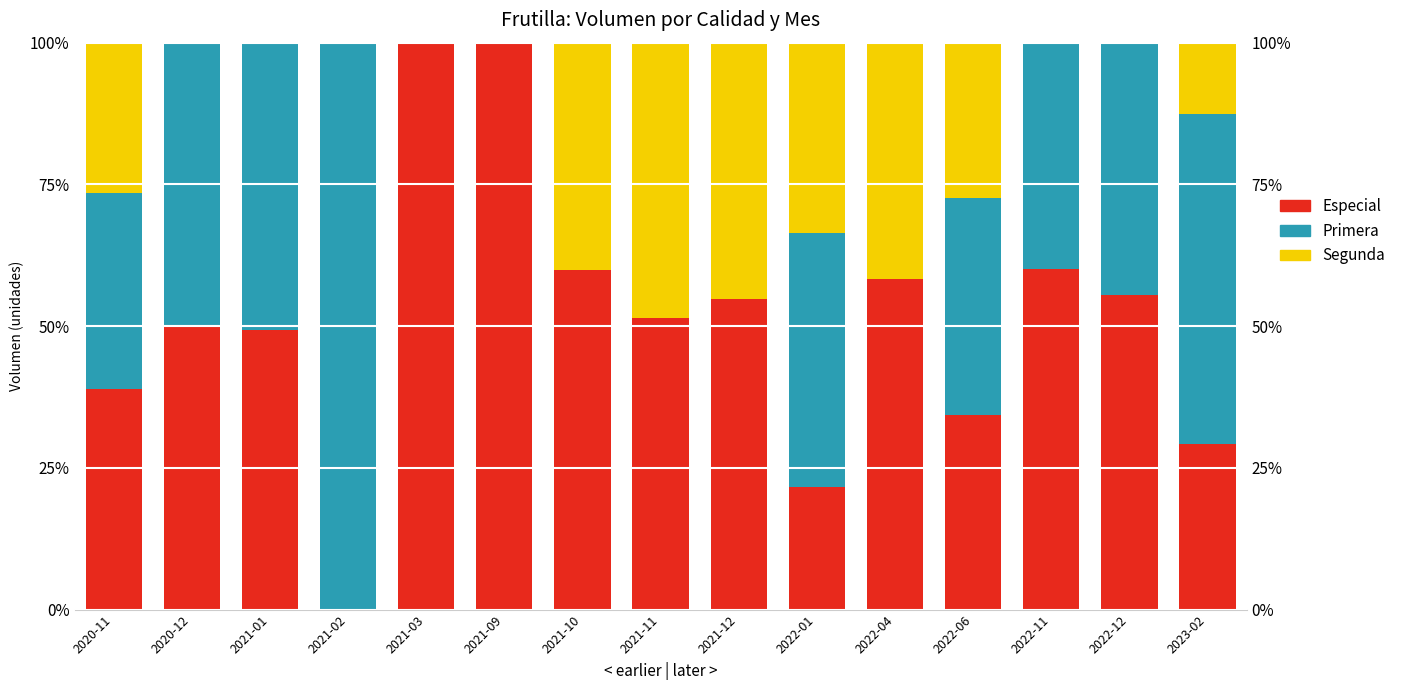

How many data points does each series have?

15